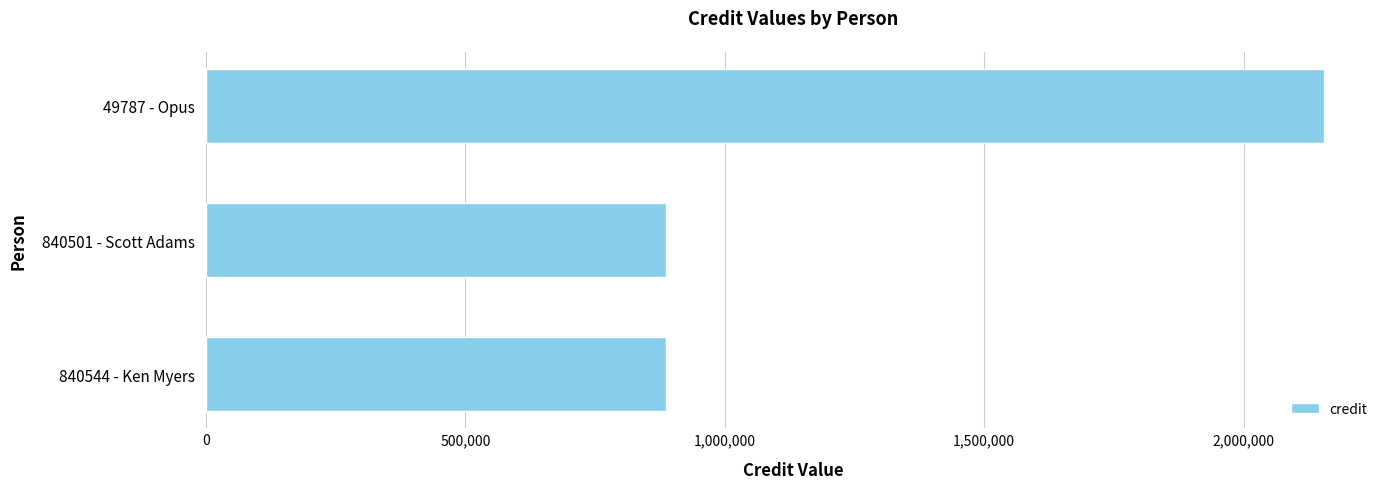

What is the difference between the maximum and second lowest values?

1267663